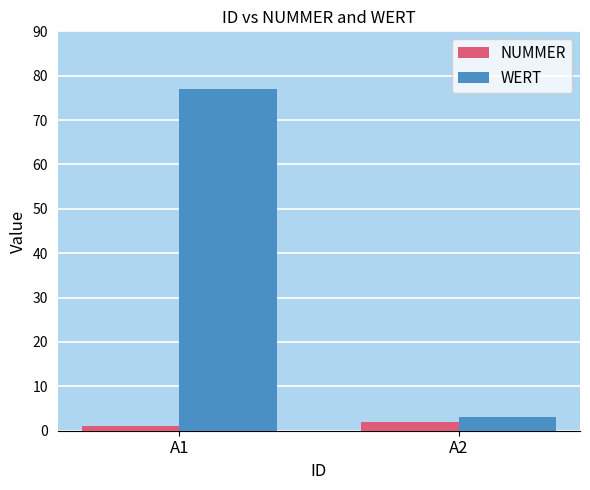

Is the value of WERT at A2 greater than the value of NUMMER at A1?

Yes